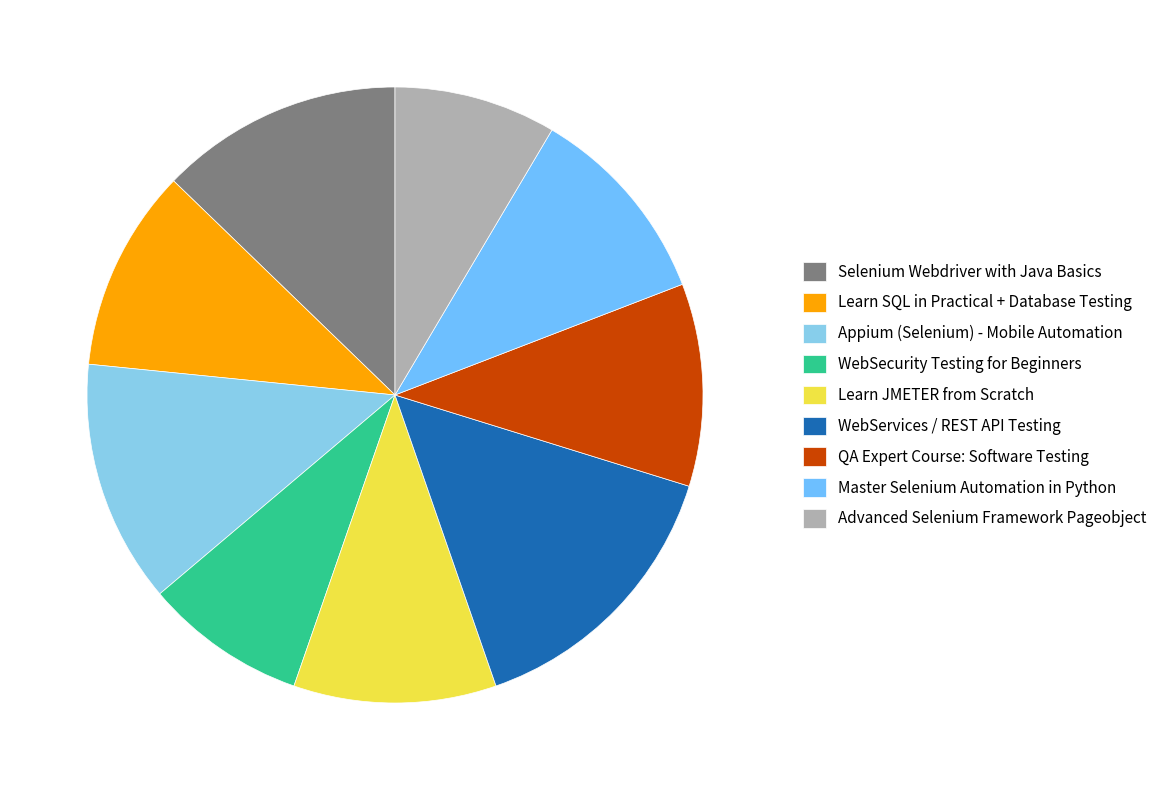

What percentage is the Learn SQL in Practical + Database Testing slice, to the nearest percent?

11%